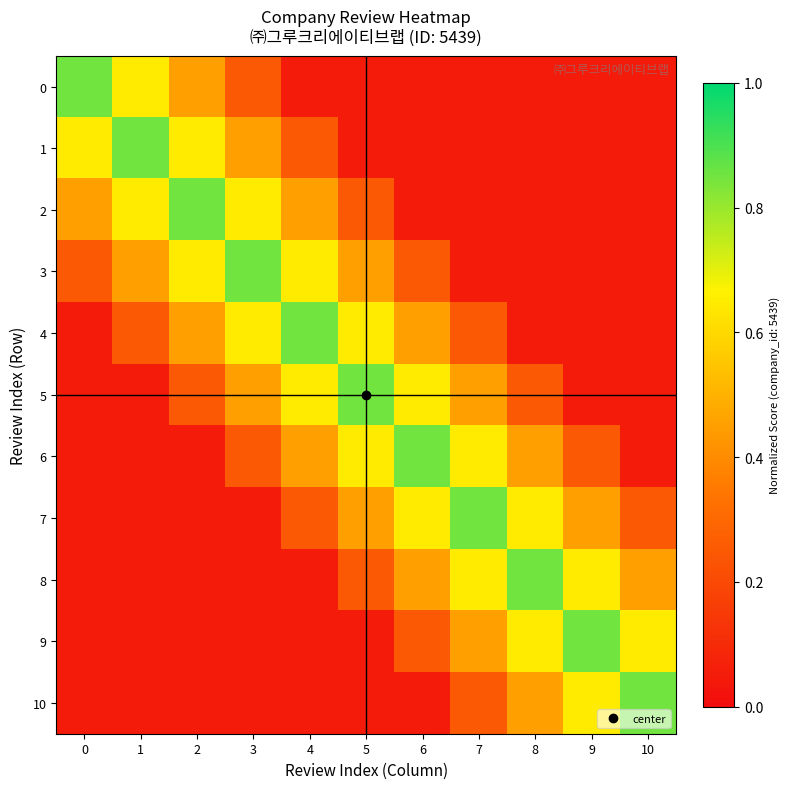

Reading left to right, list all the values displayed in this chart.

0: 0=0.8	1=0.7	2=0.5	3=0.2	4=0.1	5=0.1	6=0.1	7=0.1	8=0.1	9=0.1	10=0.1
1: 0=0.7	1=0.8	2=0.7	3=0.5	4=0.2	5=0.1	6=0.1	7=0.1	8=0.1	9=0.1	10=0.1
2: 0=0.5	1=0.7	2=0.8	3=0.7	4=0.5	5=0.2	6=0.1	7=0.1	8=0.1	9=0.1	10=0.1
3: 0=0.2	1=0.5	2=0.7	3=0.8	4=0.7	5=0.5	6=0.2	7=0.1	8=0.1	9=0.1	10=0.1
4: 0=0.1	1=0.2	2=0.5	3=0.7	4=0.8	5=0.7	6=0.5	7=0.2	8=0.1	9=0.1	10=0.1
5: 0=0.1	1=0.1	2=0.2	3=0.5	4=0.7	5=0.8	6=0.7	7=0.5	8=0.2	9=0.1	10=0.1
6: 0=0.1	1=0.1	2=0.1	3=0.2	4=0.5	5=0.7	6=0.8	7=0.7	8=0.5	9=0.2	10=0.1
7: 0=0.1	1=0.1	2=0.1	3=0.1	4=0.2	5=0.5	6=0.7	7=0.8	8=0.7	9=0.5	10=0.2
8: 0=0.1	1=0.1	2=0.1	3=0.1	4=0.1	5=0.2	6=0.5	7=0.7	8=0.8	9=0.7	10=0.5
9: 0=0.1	1=0.1	2=0.1	3=0.1	4=0.1	5=0.1	6=0.2	7=0.5	8=0.7	9=0.8	10=0.7
10: 0=0.1	1=0.1	2=0.1	3=0.1	4=0.1	5=0.1	6=0.1	7=0.2	8=0.5	9=0.7	10=0.8